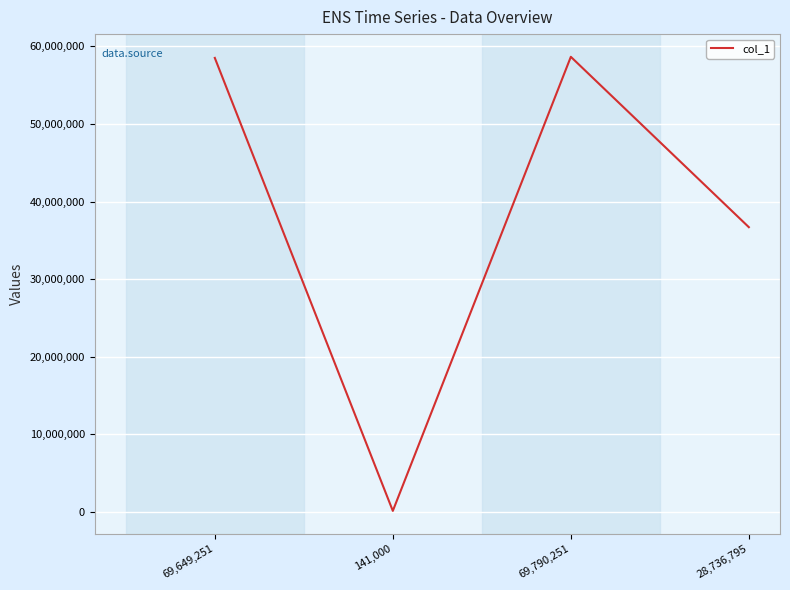

What is the sum of all values?

154026508